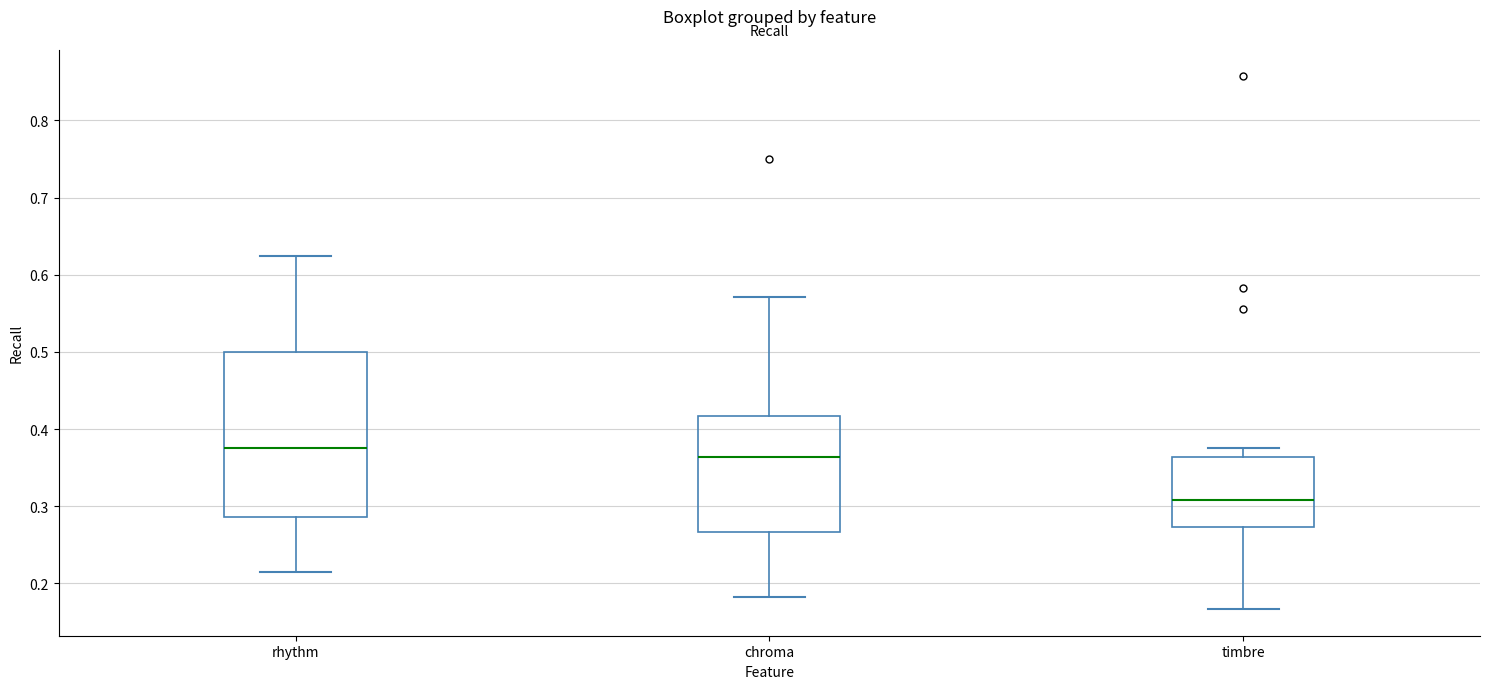

Reading left to right, read every box against the y-axis: the position of its median line, the range the box covers, and the ends of its whiskers. The values are not printed on the chart, so give them approximately, as read against the axis.

rhythm: median 0.38, box 0.29 to 0.50, whiskers 0.21 to 0.63
chroma: median 0.36, box 0.27 to 0.42, whiskers 0.18 to 0.57
timbre: median 0.31, box 0.27 to 0.36, whiskers 0.17 to 0.38